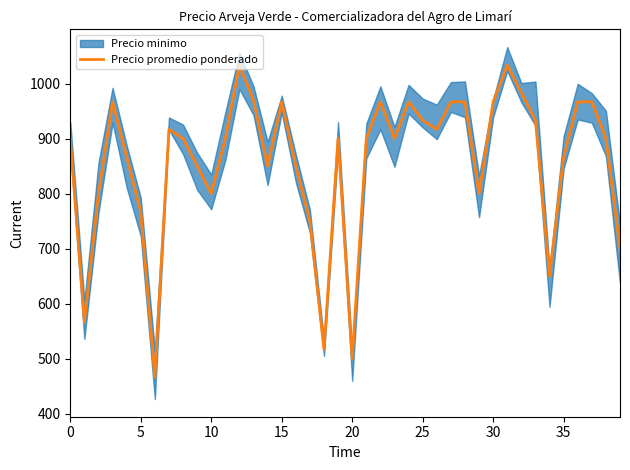

The value at 0 is 1442.5. True or false?

False